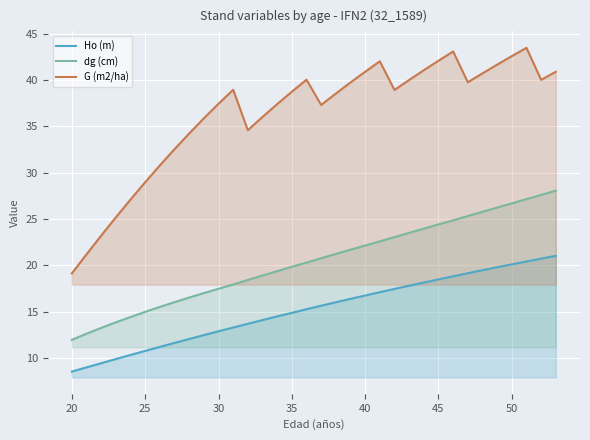

List the series in order of their peak value, highest first.

G (m2/ha), dg (cm), Ho (m)